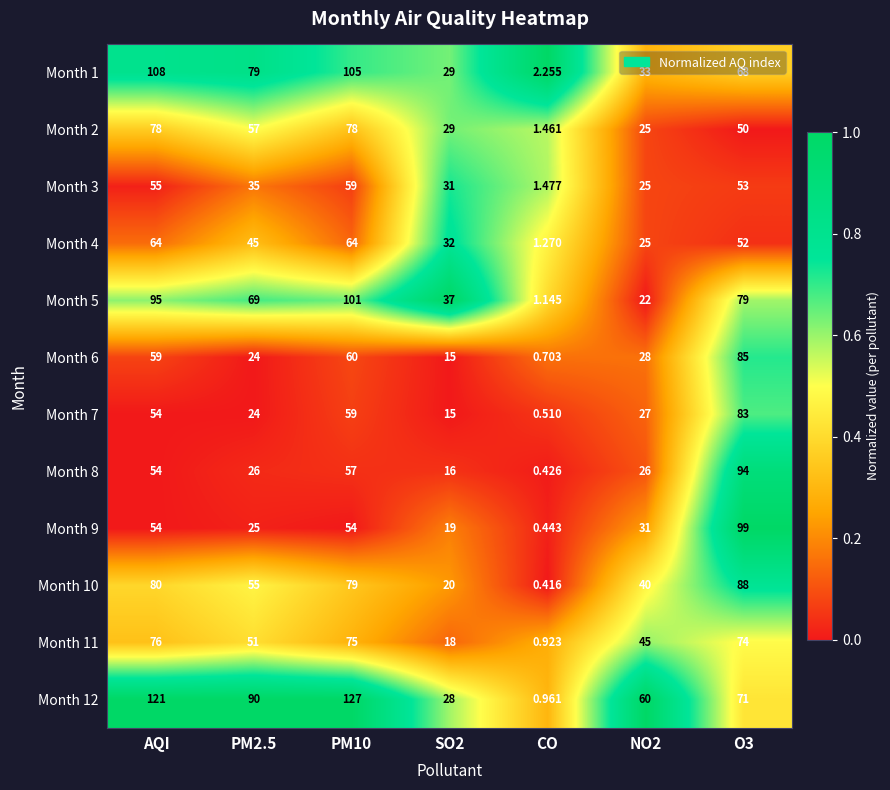

At how many categories does at least one series exceed 0?

7